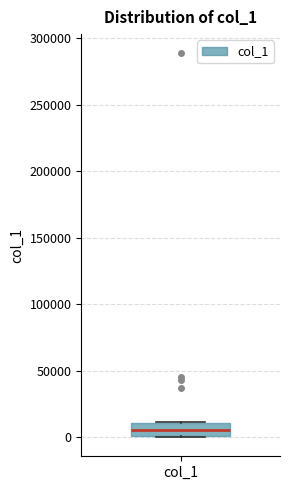

Transcribe this box plot: give where the median line is, the range the box spans, and where the two whiskers end, as read against the y-axis. The values are not printed on the chart, so give them approximately, as read against the axis.

median 5000, box 0 to 10000, whiskers 0 to 10000